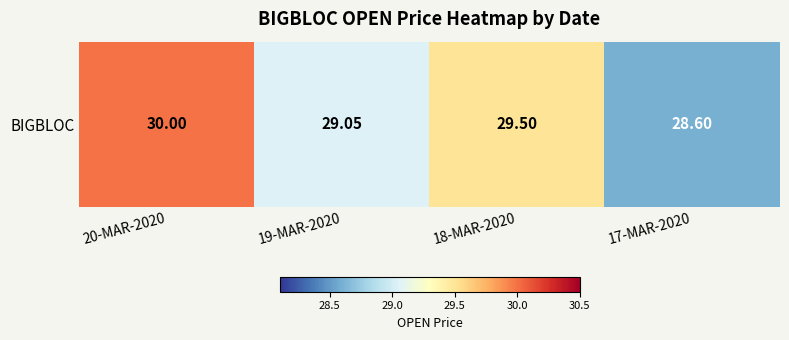

At which category does the chart reach its minimum across all series?

17-MAR-2020